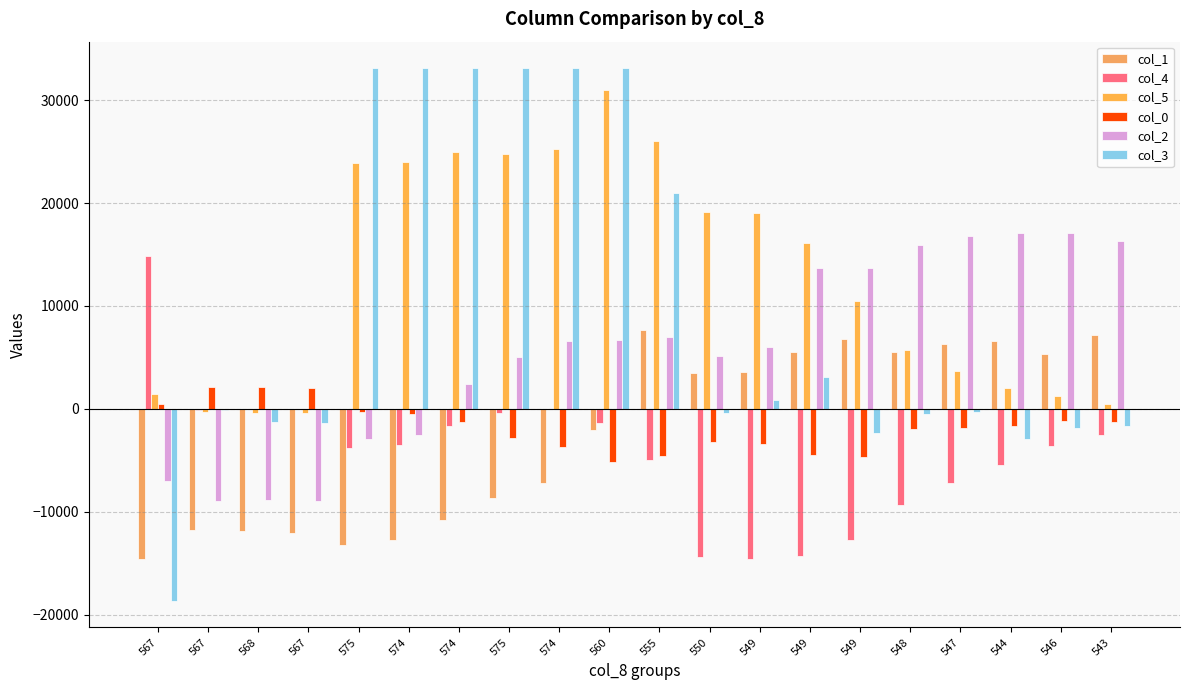

The col_0 series shows 866 at 568. True or false?

False